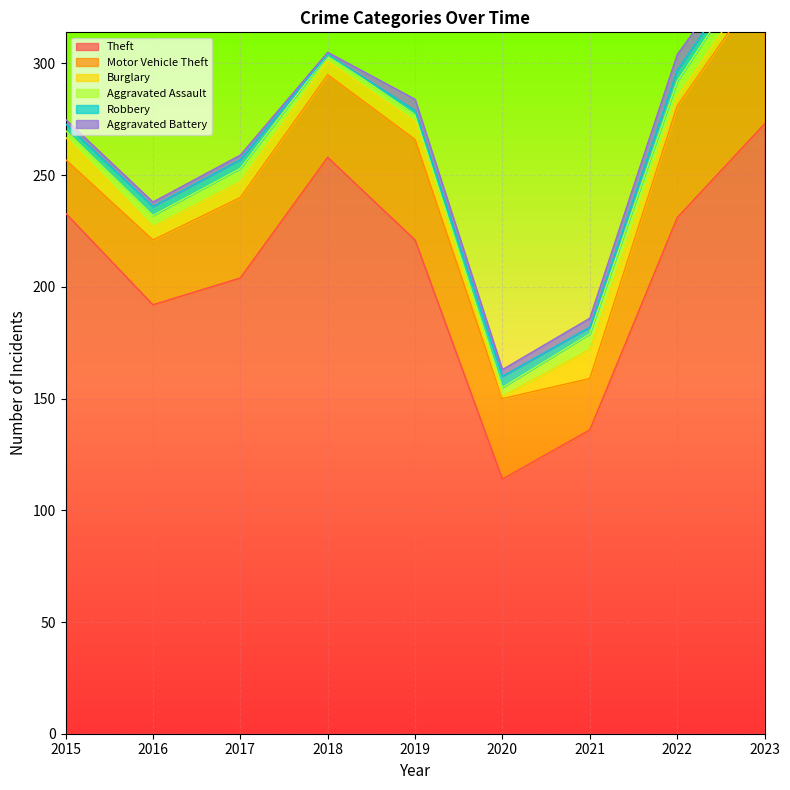

Which series has the largest range (max minus min)?

Theft